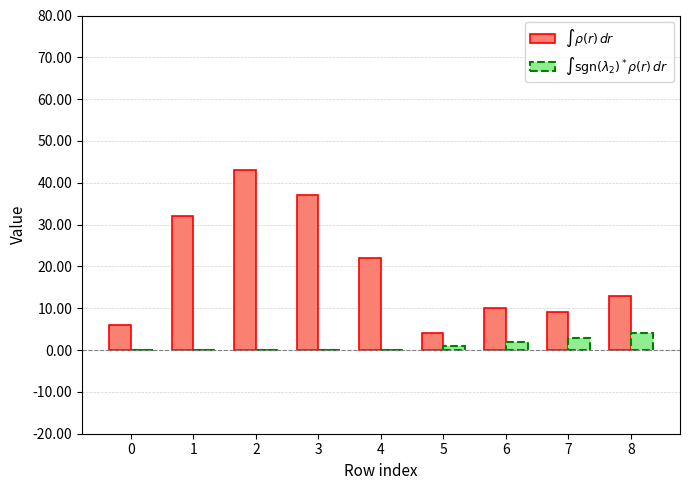

Reading left to right, transcribe all the data shown in this chart.

$\int \rho(r)\, dr$: 0=6	1=32	2=43	3=37	4=22	5=4	6=10	7=9	8=13
$\int \mathrm{sgn}(\lambda_2)^*\rho(r)\, dr$: 0=0	1=0	2=0	3=0	4=0	5=1	6=2	7=3	8=4